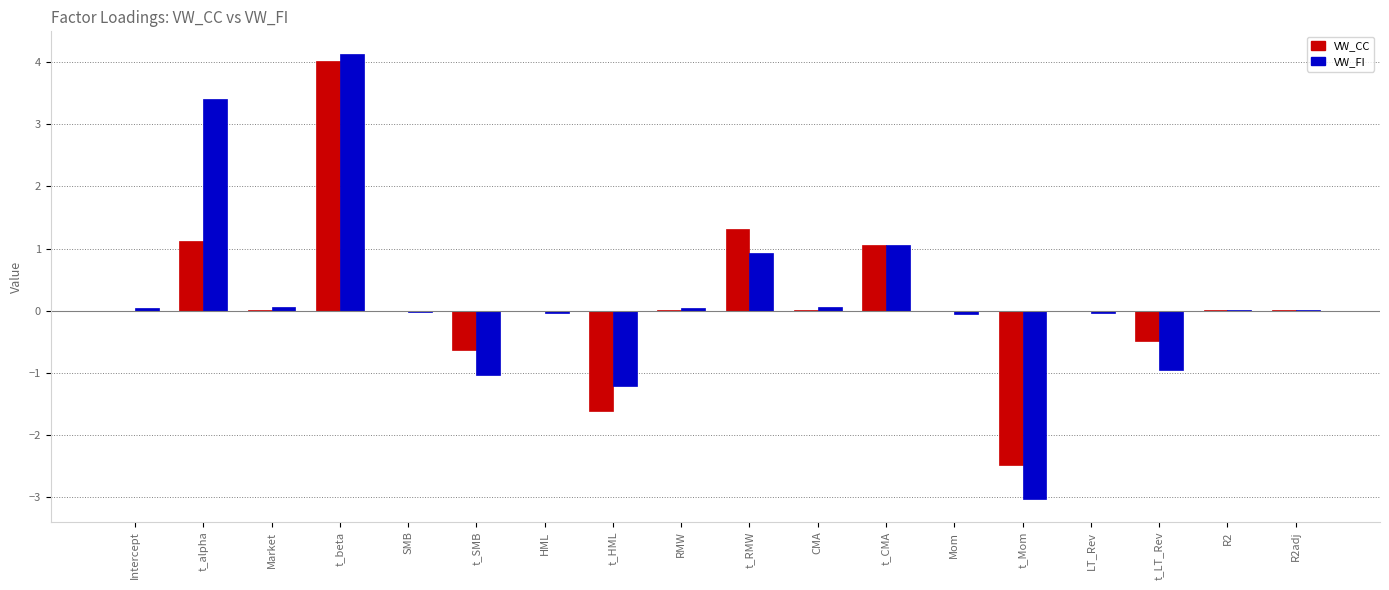

What value does the VW_CC series have at t_beta?

4.0